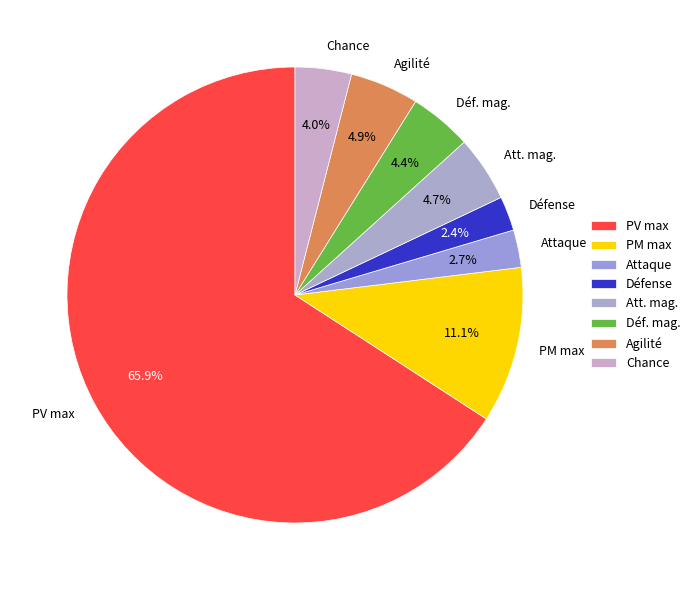

True or false: PV max accounts for 80% of the total.

False